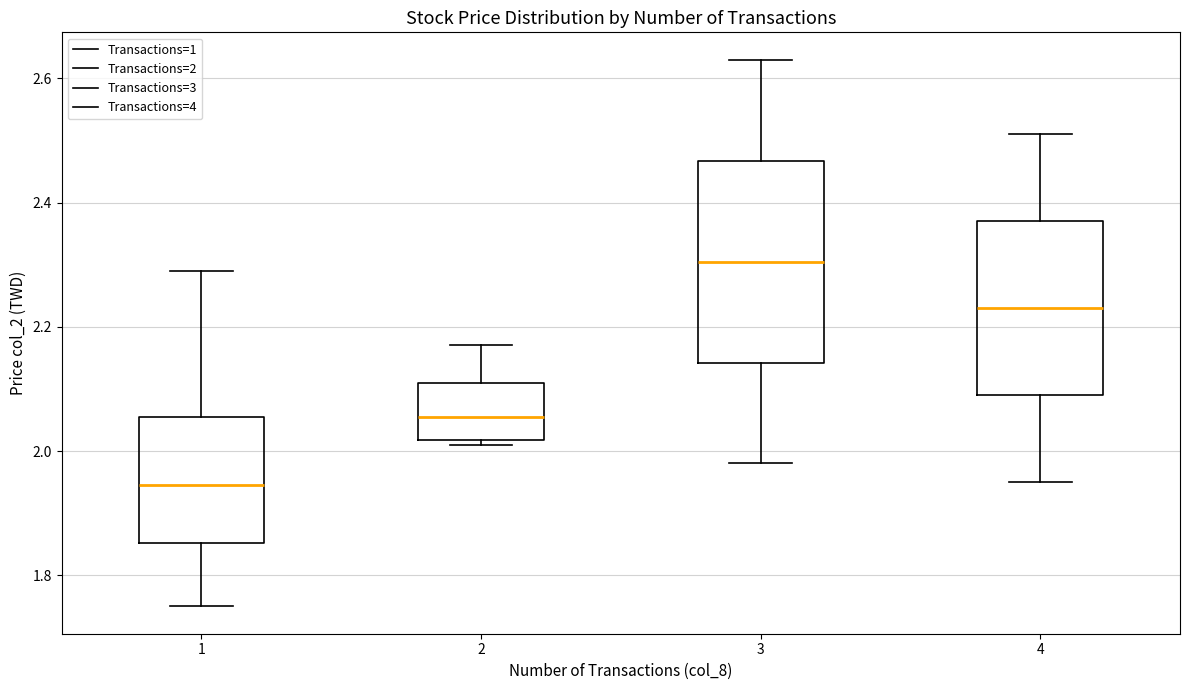

Which box's median line is the highest?

3